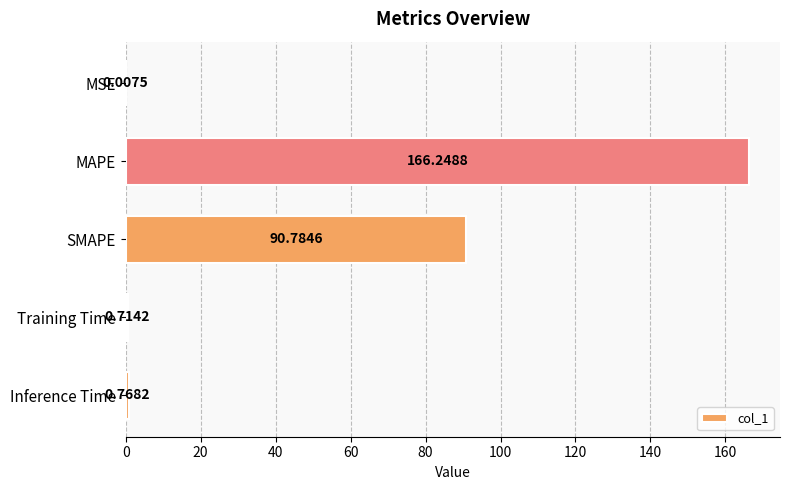

At which label is the value closest to 83?

SMAPE